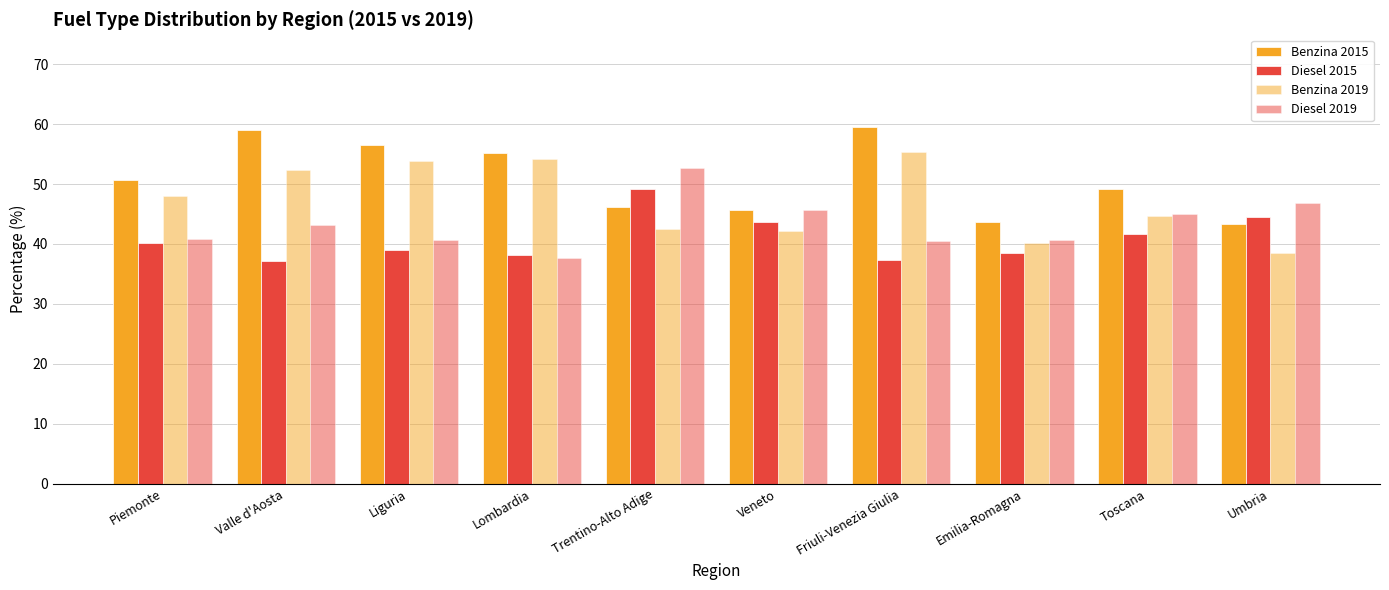

How many categories are shown in the chart?

10